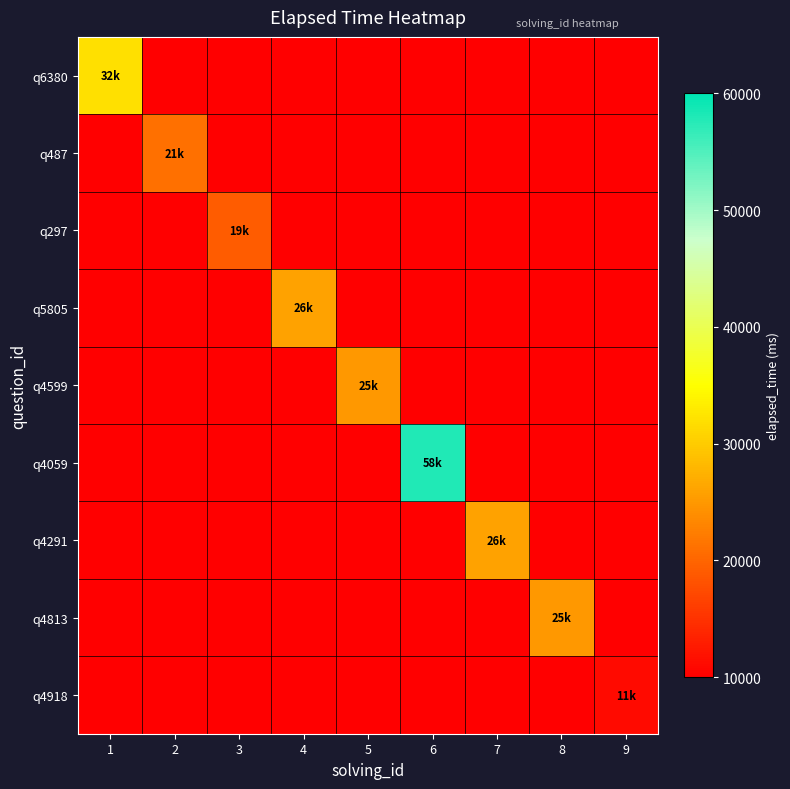

How many values in q4918 are above zero?

1